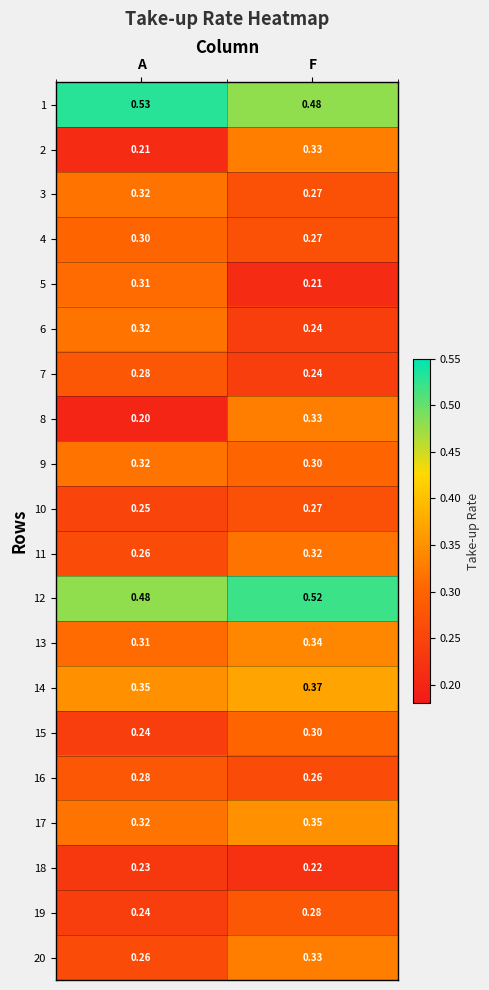

Is the value of 15 at A greater than the value of 7 at A?

No